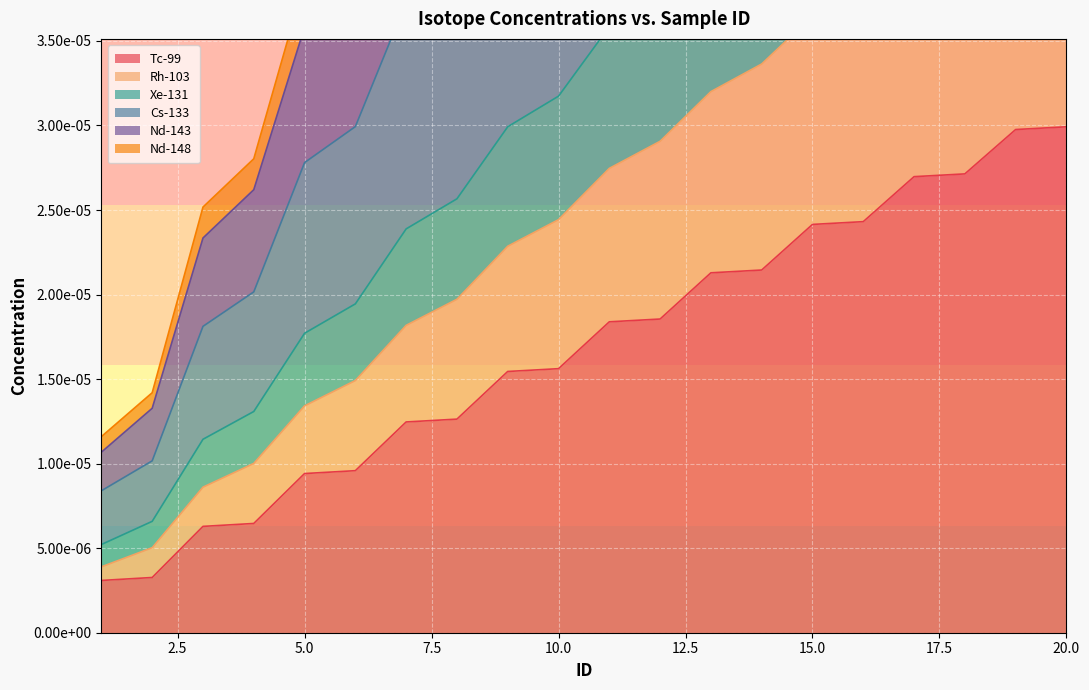

At which label is Xe-131 closest to 0?

1